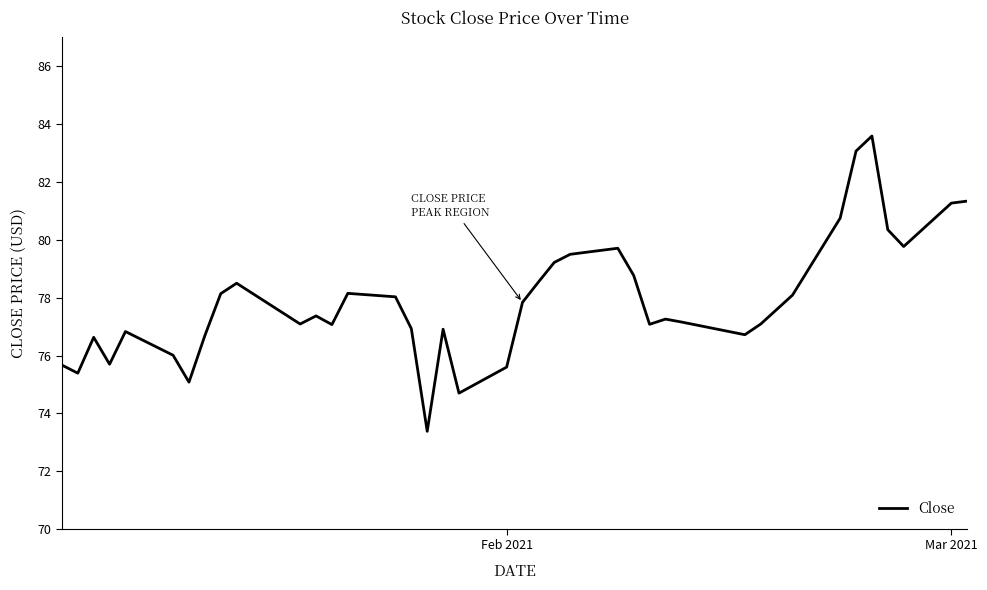

How many lines are shown in the chart?

1